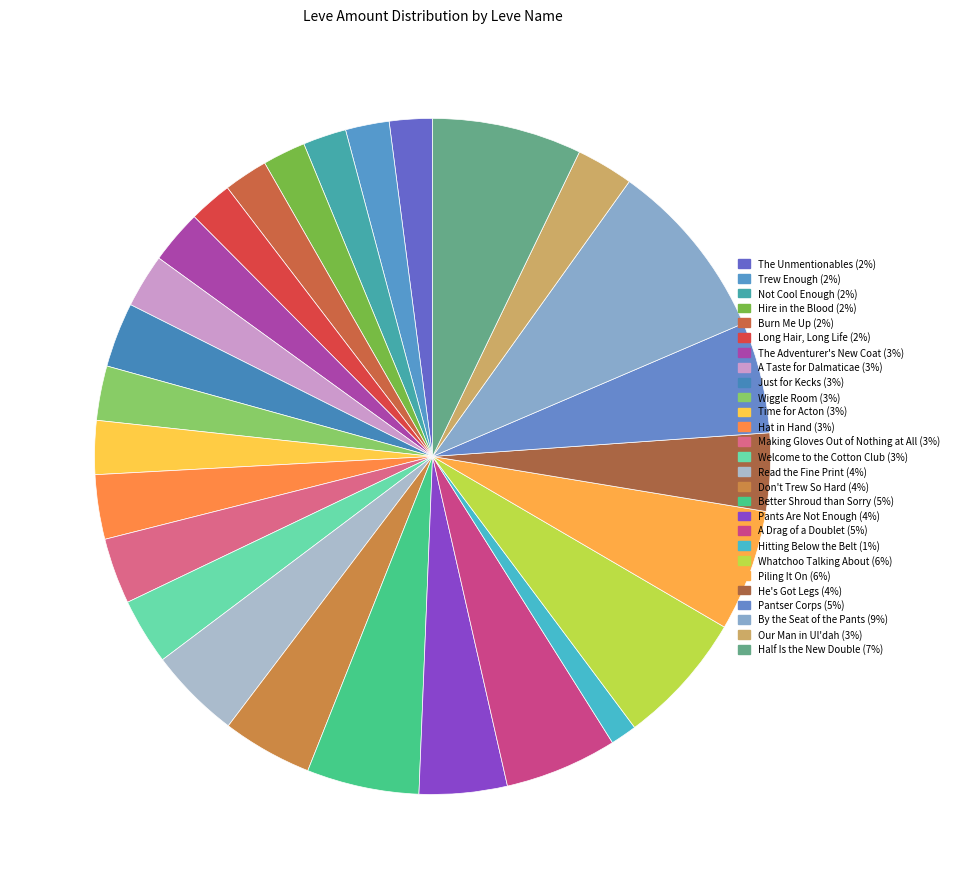

Is it true that Welcome to the Cotton Club is 1% of the pie?

False